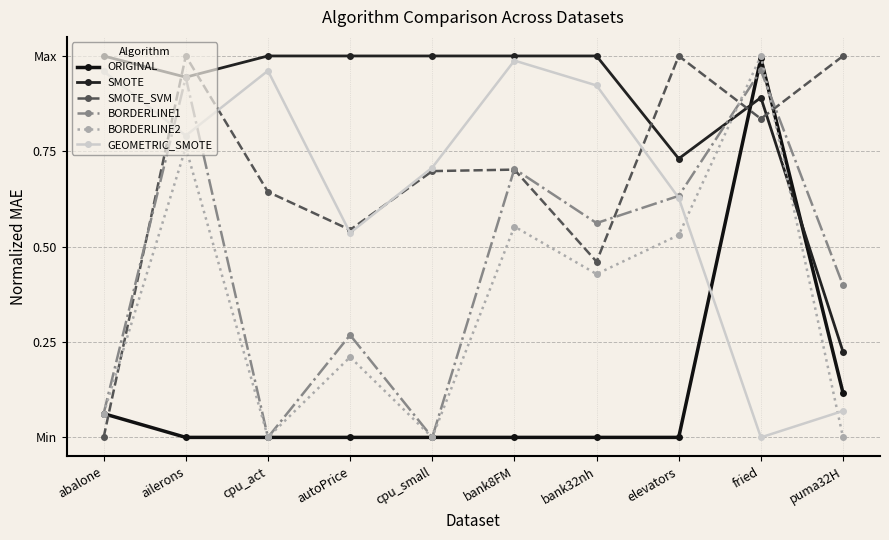

After their last crossing, which series has the higher values: BORDERLINE2 or ORIGINAL?

ORIGINAL